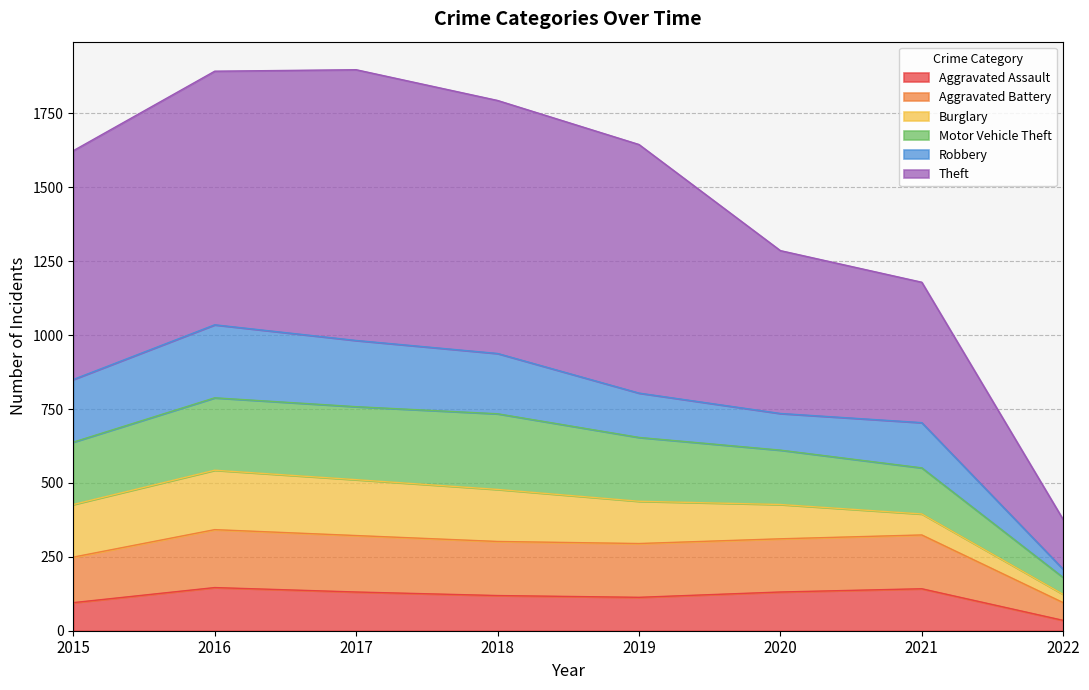

What is the approximate value of Aggravated Assault at 2019?

113